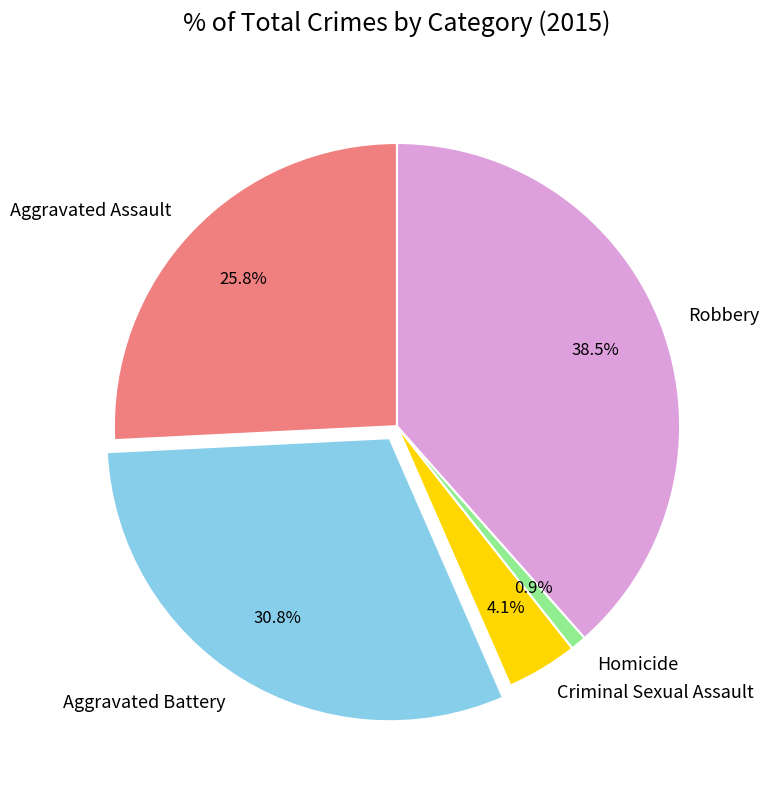

Count the number of slices in the pie.

5